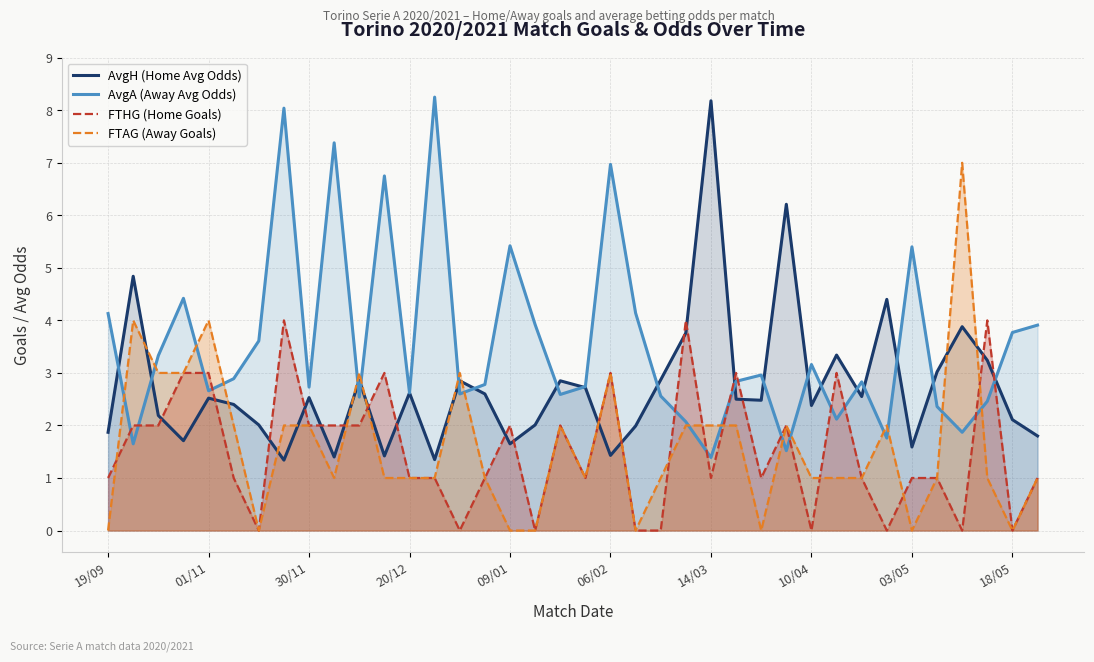

How many data points in AvgH (Home Avg Odds) are less than 2?

11